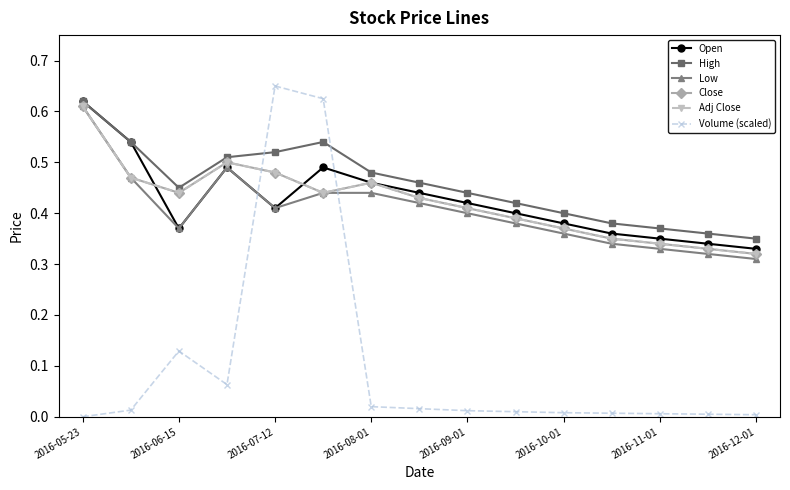

Does the chart have visible grid lines?

No